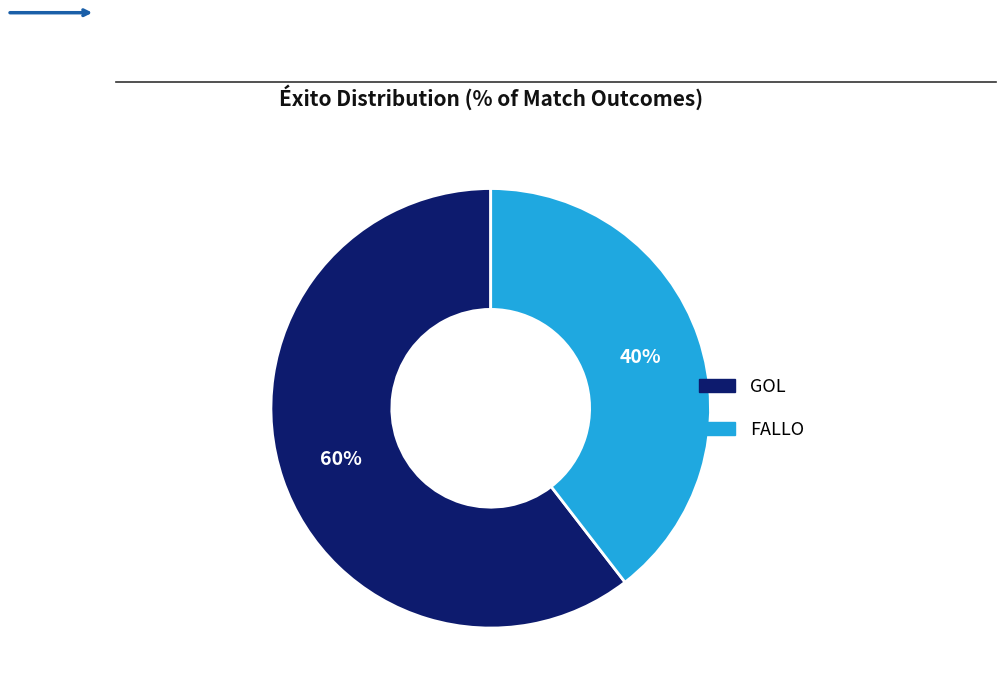

How many slices are in this pie chart?

2